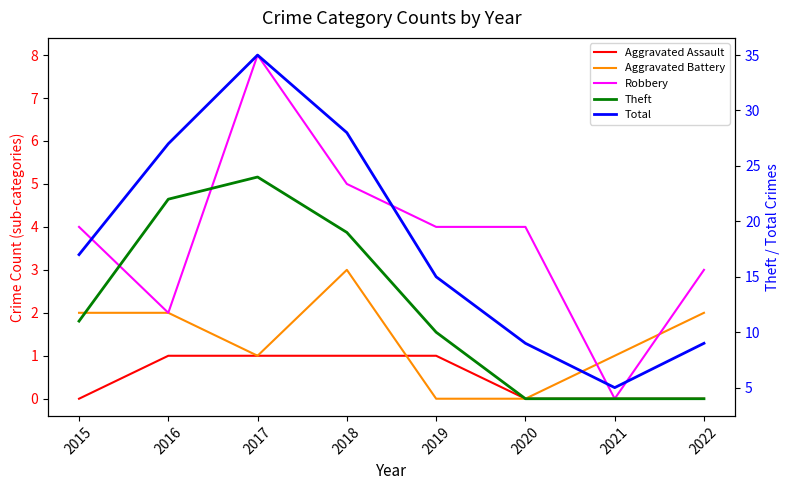

At which category is the sum across all series the highest?

2017